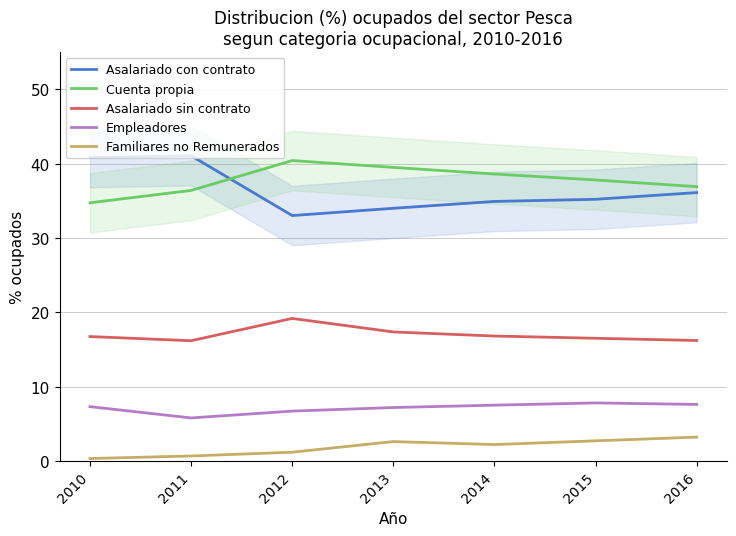

Reading left to right, transcribe all the data shown in this chart.

Asalariado con contrato: 40.8	41.1	33.0	34.0	34.9	35.2	36.1
Cuenta propia: 34.7	36.4	40.4	39.5	38.6	37.8	36.9
Asalariado sin contrato: 16.7	16.2	19.2	17.4	16.8	16.5	16.2
Empleadores: 7.3	5.8	6.7	7.2	7.5	7.8	7.6
Familiares no Remunerados: 0.3	0.7	1.2	2.6	2.2	2.7	3.2